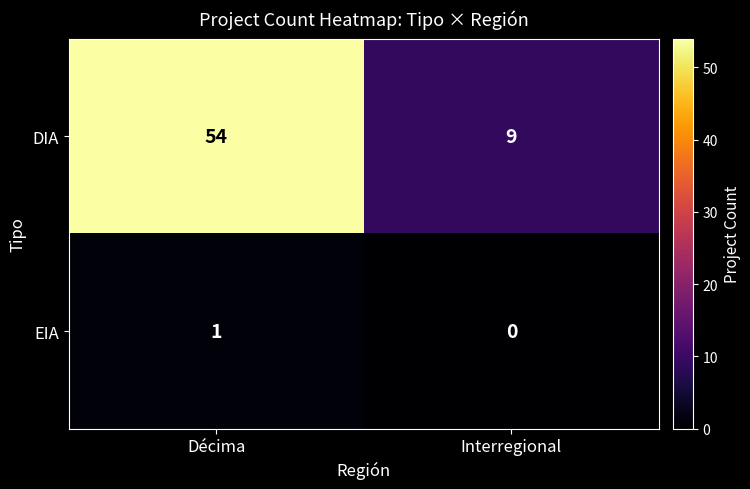

What is the total value across all series at Décima?

55